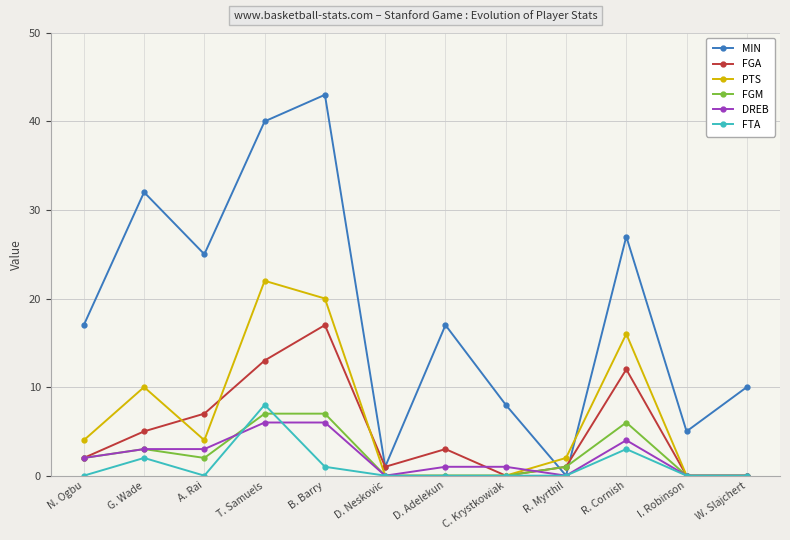

What is the difference between the highest and lowest values at B. Barry?

42